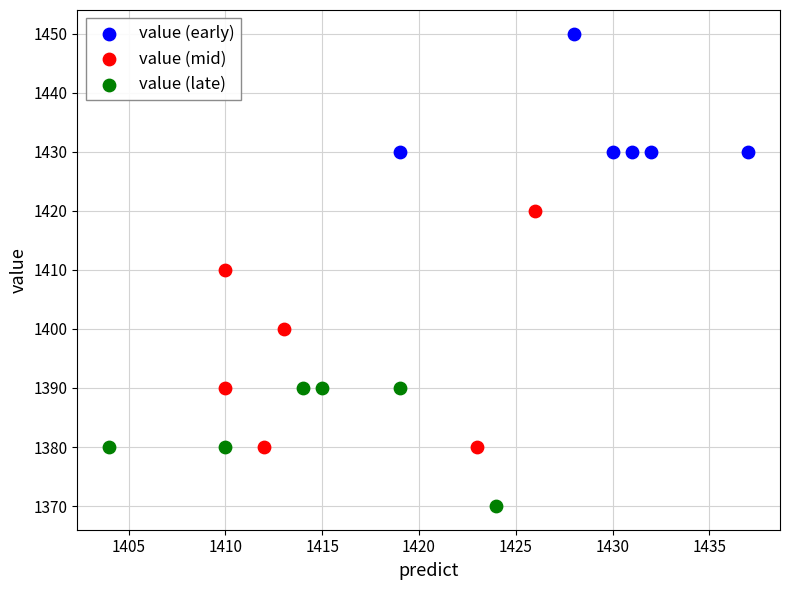

Which series contains the highest Y value?

value (early)